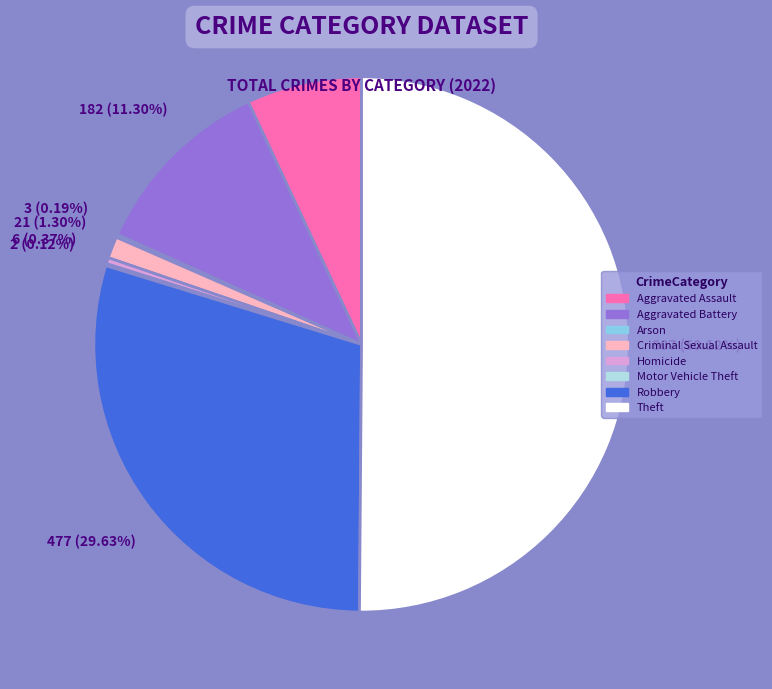

Is the sum of Homicide and Robbery greater than half?

No